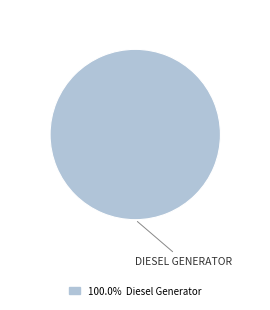

How many slices are in this pie chart?

1